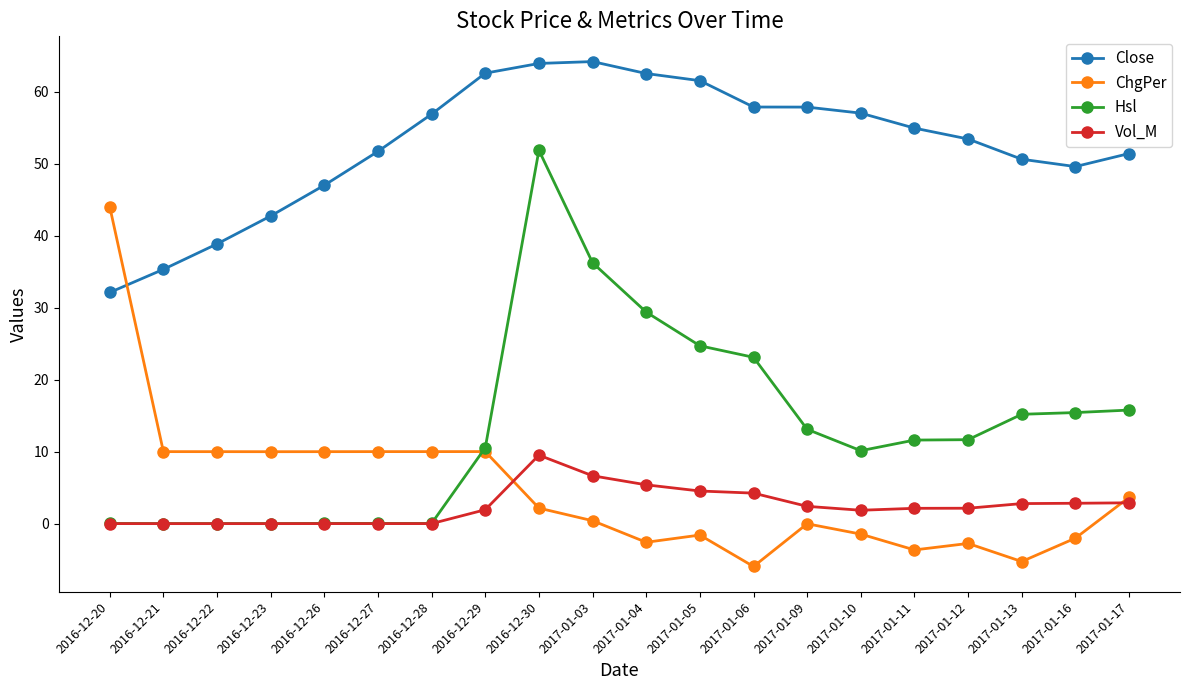

What is the difference between the second highest and minimum values in the ChgPer series?

16.0